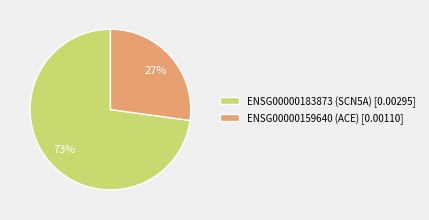

Rank the categories by value from highest to lowest.

ENSG00000183873 (SCN5A), ENSG00000159640 (ACE)